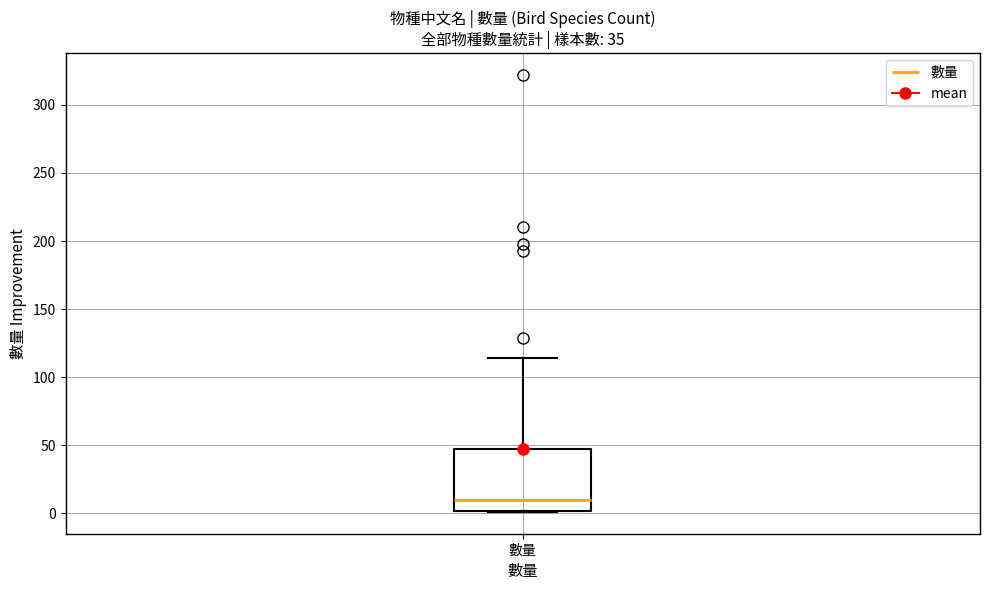

Transcribe this box plot: give where the median line is, the range the box spans, and where the two whiskers end, as read against the y-axis. The values are not printed on the chart, so give them approximately, as read against the axis.

median 10, box 0 to 50, whiskers 0 to 115